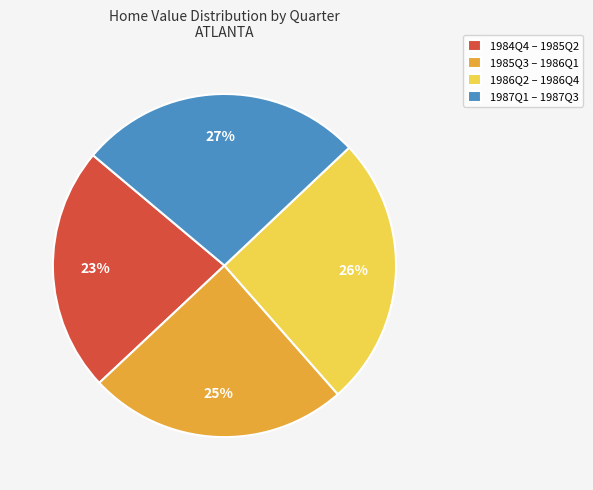

True or false: 1985Q3 – 1986Q1 accounts for 38% of the total.

False